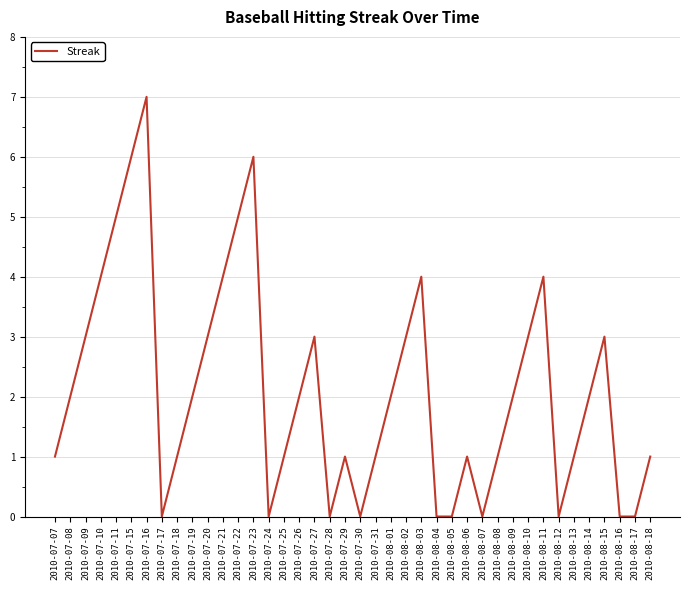

Reading left to right, transcribe all the data shown in this chart.

1	2	3	4	5	6	7	0	1	2	3	4	5	6	0	1	2	3	0	1	0	1	2	3	4	0	0	1	0	1	2	3	4	0	1	2	3	0	0	1